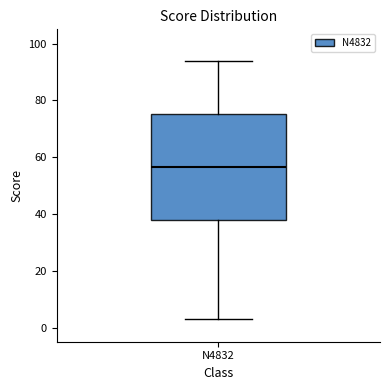

Transcribe this box plot: give where the median line is, the range the box spans, and where the two whiskers end, as read against the y-axis. The values are not printed on the chart, so give them approximately, as read against the axis.

median 56, box 38 to 76, whiskers 4 to 94